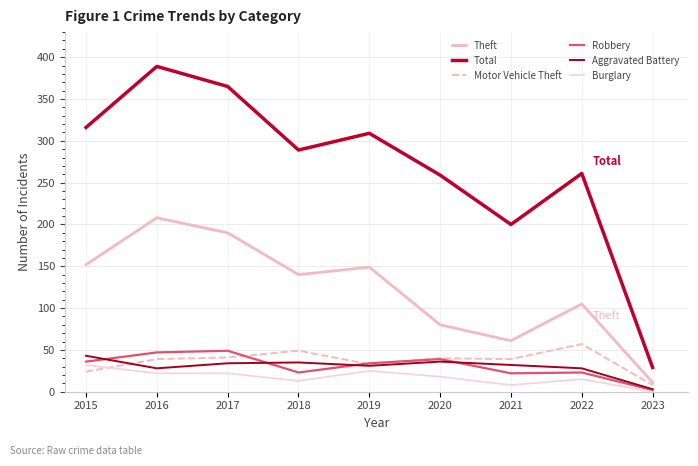

What is the difference between the Robbery values at 2015 and 2018?

13